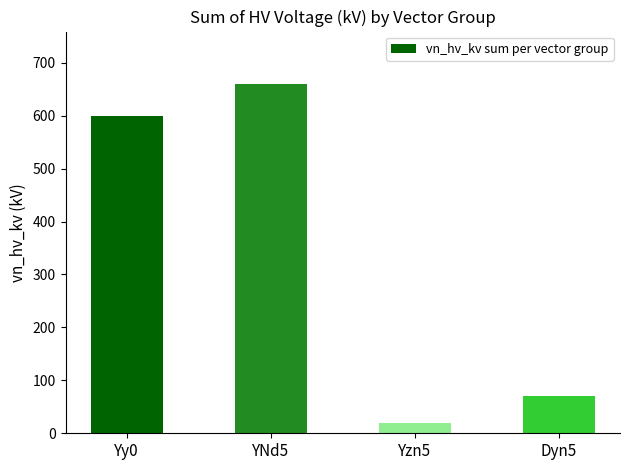

How many distinct data groups are displayed?

1